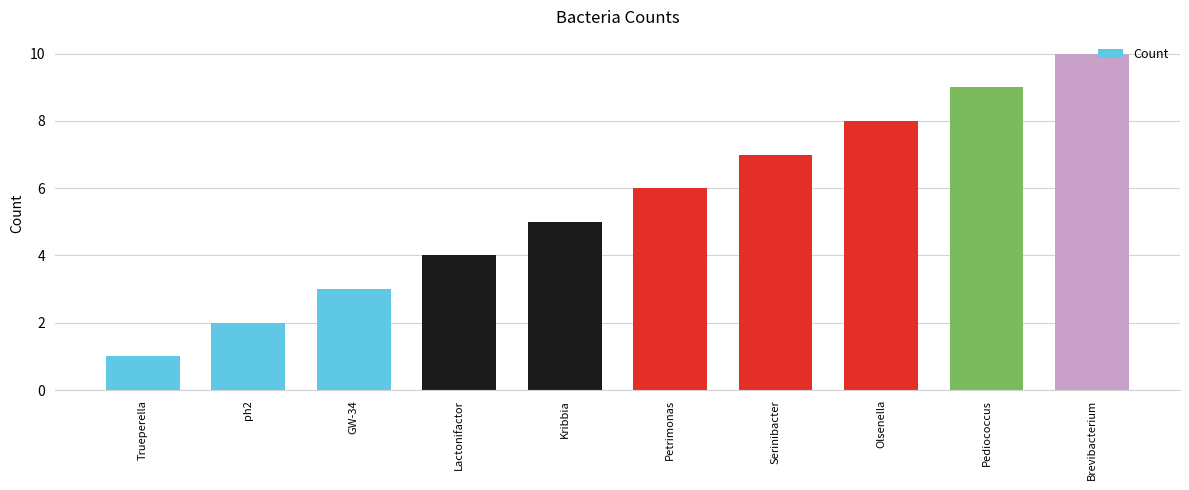

Which category has the lowest value across all series?

Trueperella